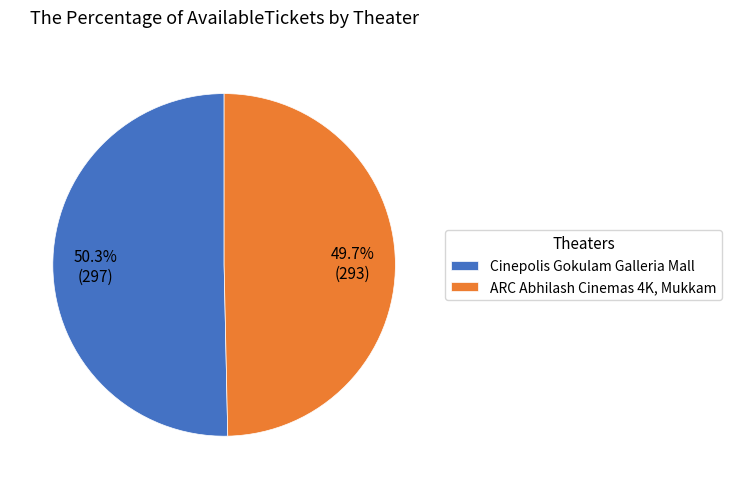

Which category has the biggest portion of the pie?

Cinepolis Gokulam Galleria Mall